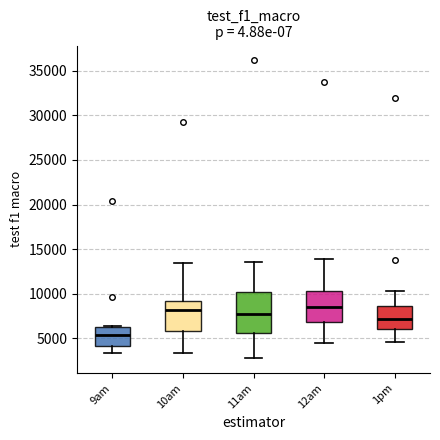

Reading left to right, transcribe this box plot: for each box, give where its median line is, the range the box spans, and where its two whiskers end, as read against the y-axis. The values are not printed on the chart, so give them approximately, as read against the axis.

9am: median 5500, box 4000 to 6500, whiskers 3500 to 6500
10am: median 8000, box 6000 to 9000, whiskers 3500 to 13500
11am: median 7500, box 5500 to 10000, whiskers 3000 to 13500
12am: median 8500, box 7000 to 10500, whiskers 4500 to 14000
1pm: median 7000, box 6000 to 8500, whiskers 4500 to 10500